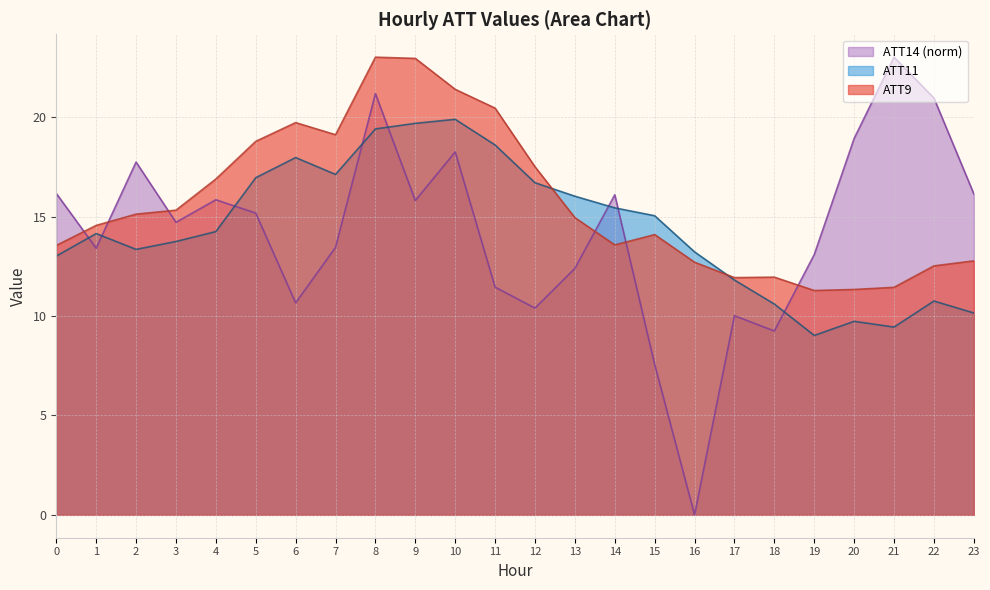

How many values in the ATT14 series exceed 15?

12